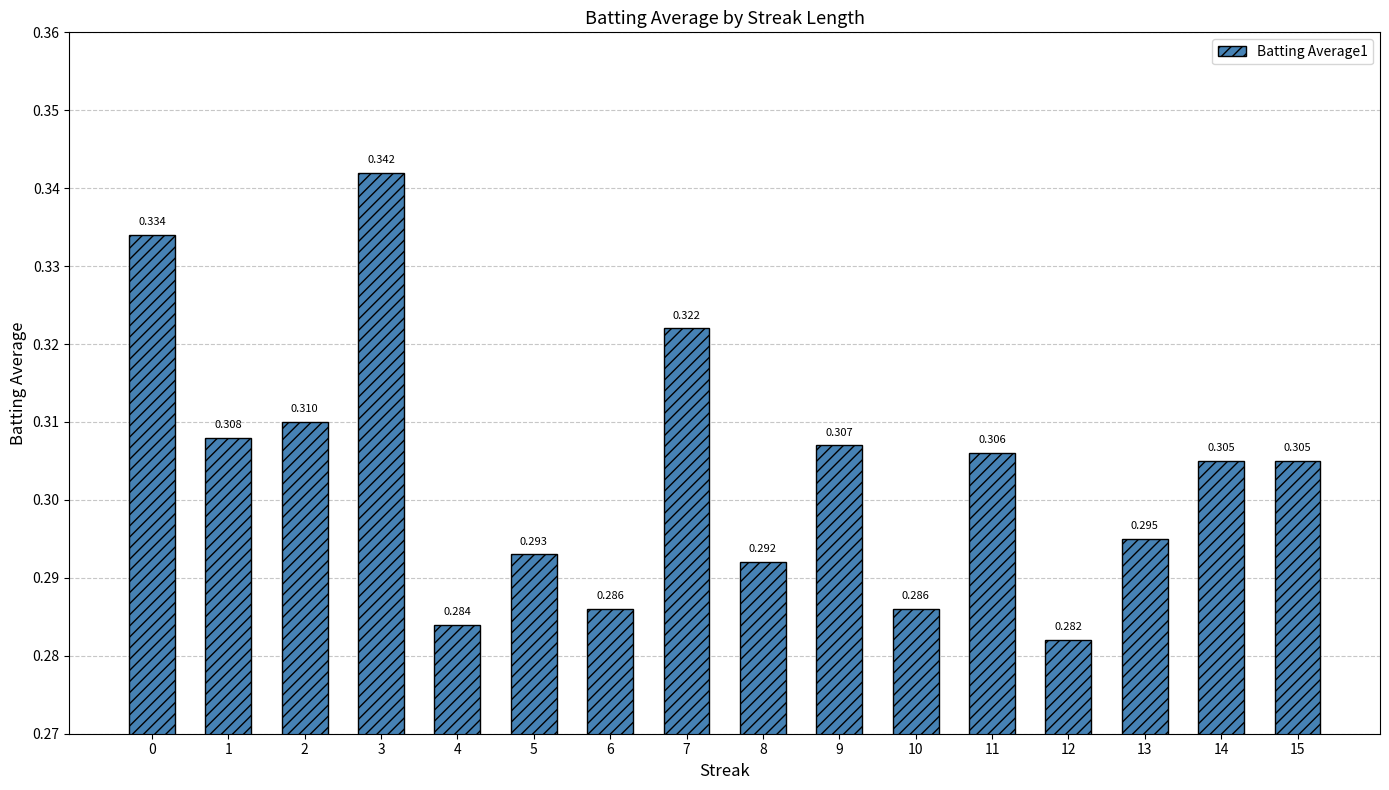

What is the sum of all values?

4.9